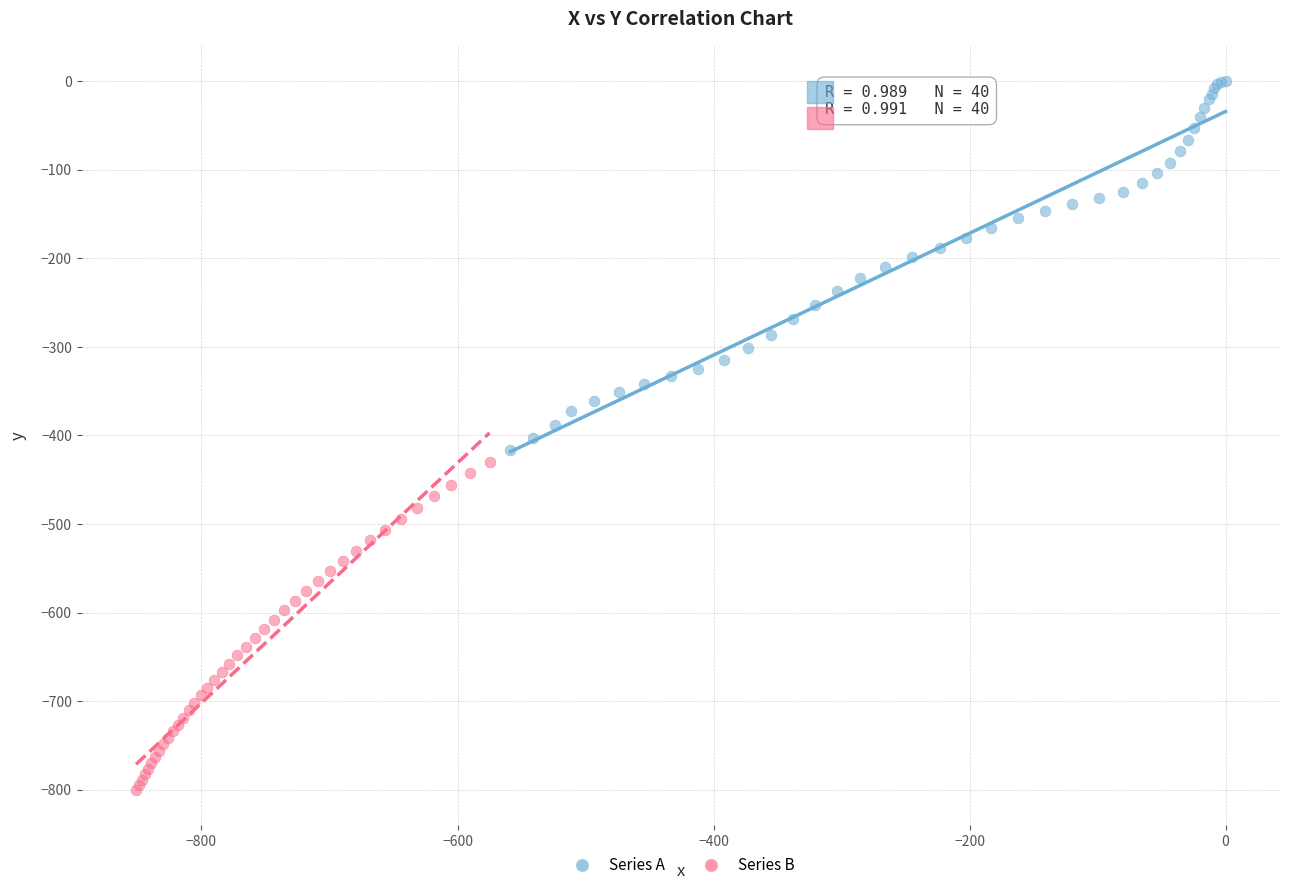

Which series contains the lowest Y value?

Series B